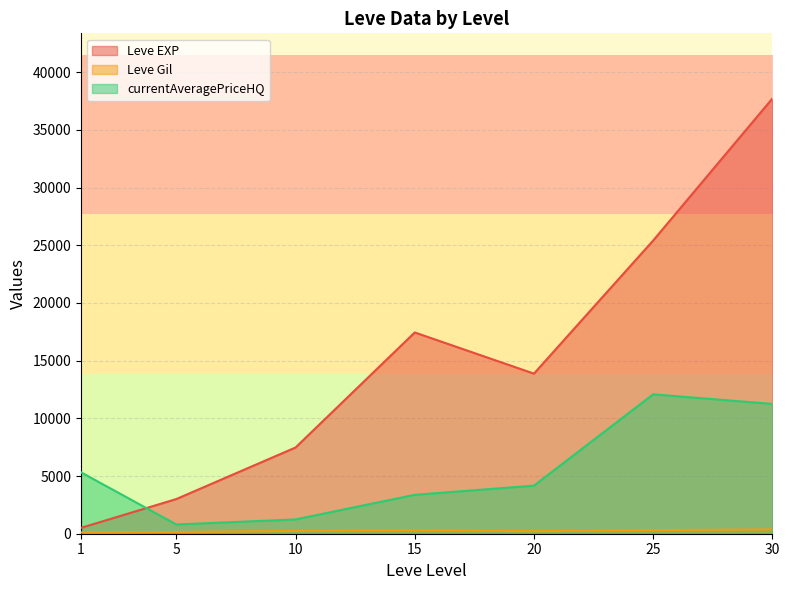

Which series has the largest total across all categories?

Leve EXP